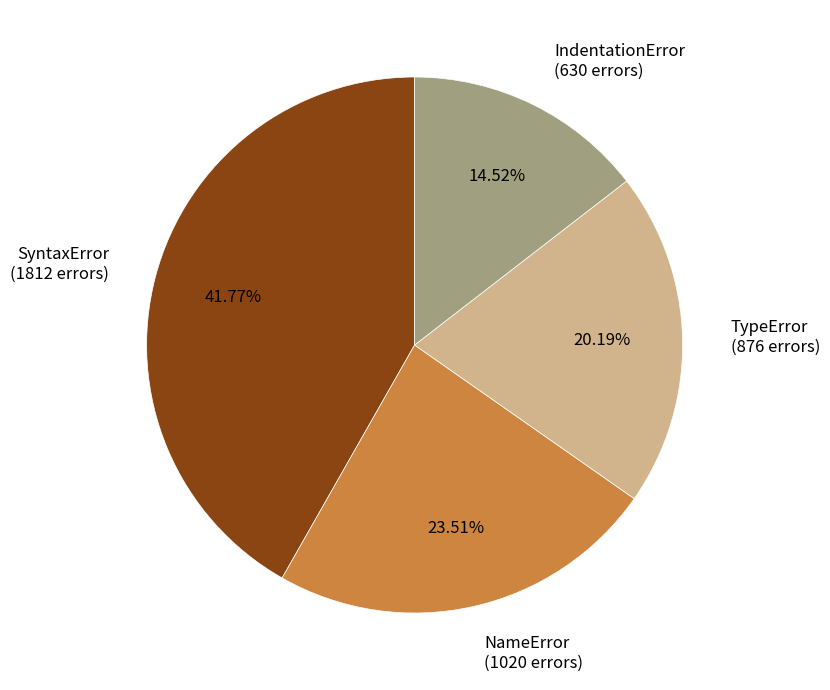

Rank the categories by value from highest to lowest.

SyntaxError, NameError, TypeError, IndentationError